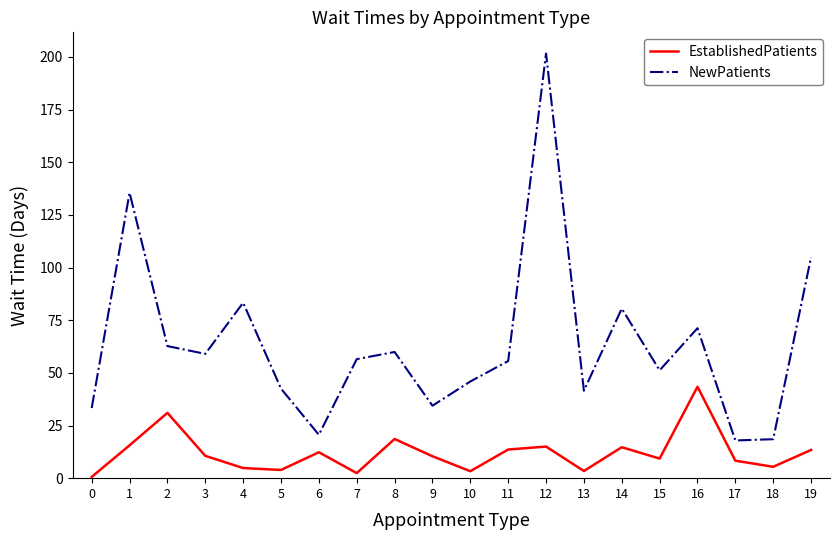

Does the chart display data point markers on the line(s)?

No